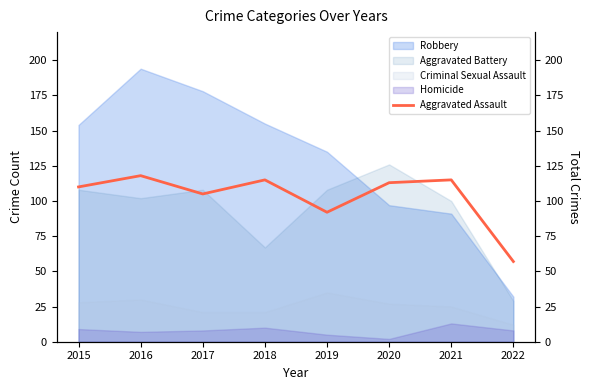

How many data points does each series have?

8